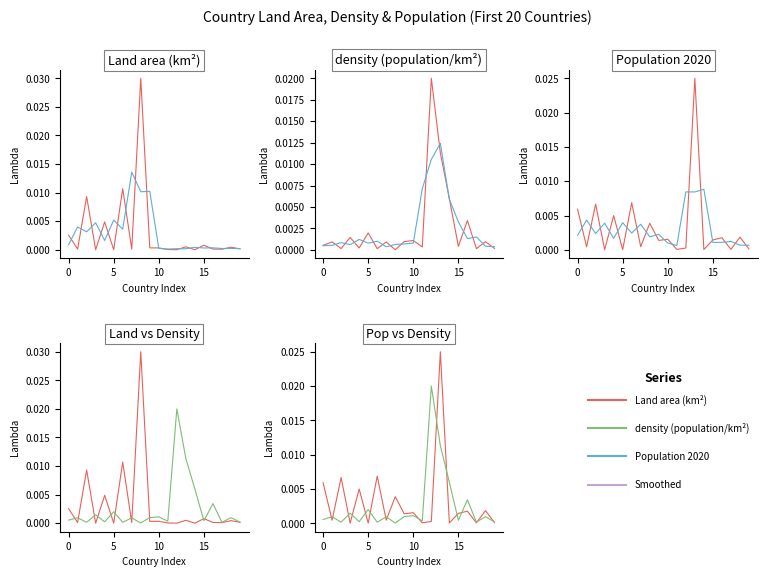

What is the label of the 3rd point from the right?

17